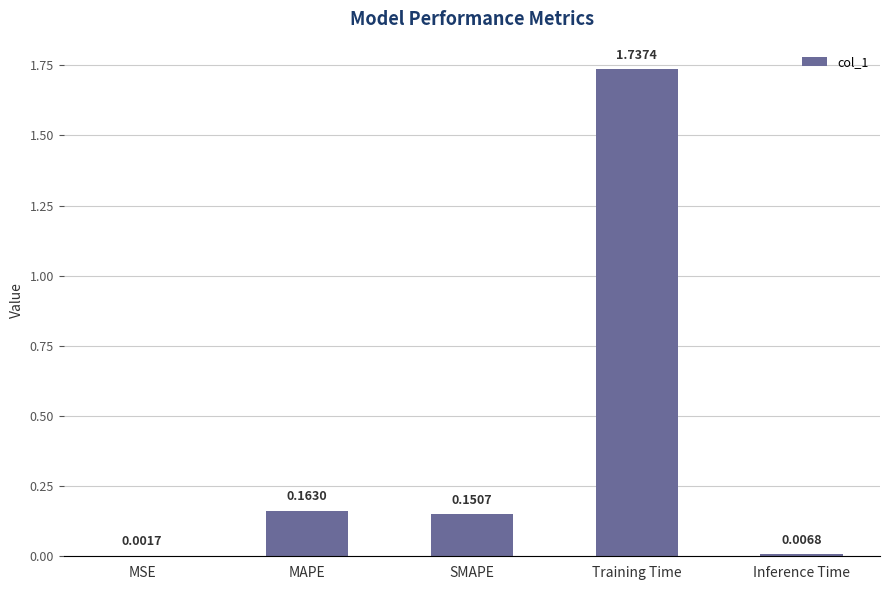

What is the change in value from MSE to SMAPE?

+0.1